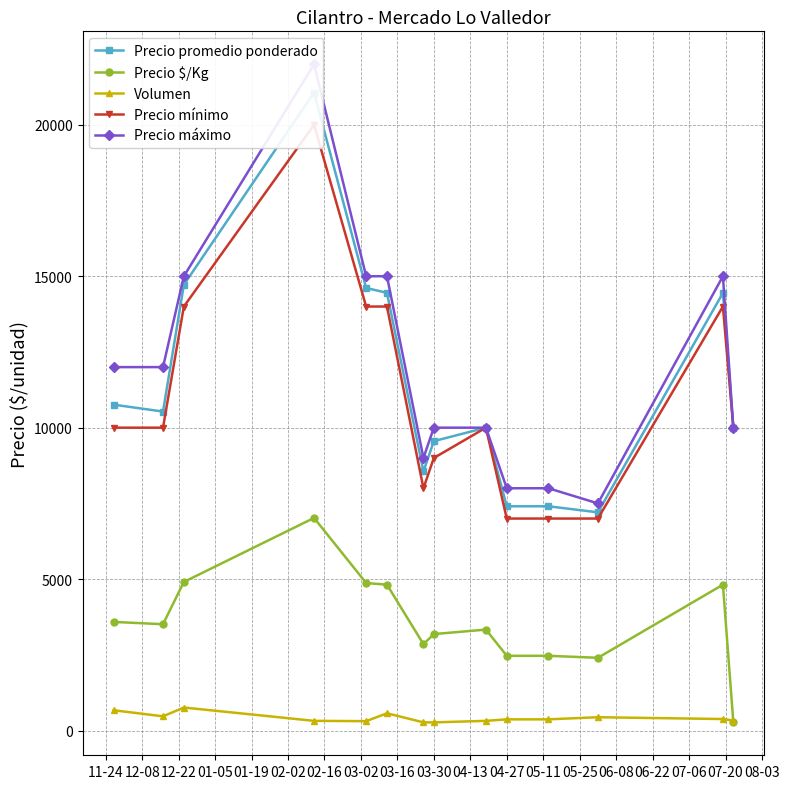

True or false: Precio mínimo and Volumen intersect in this chart.

False